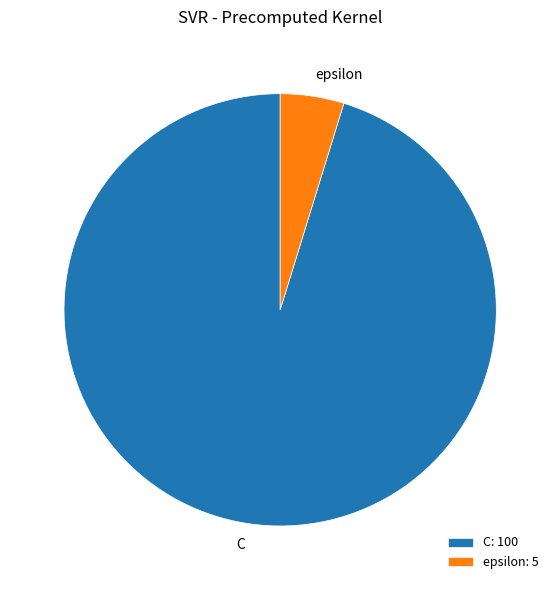

True or false: epsilon: 5 accounts for 10% of the total.

False